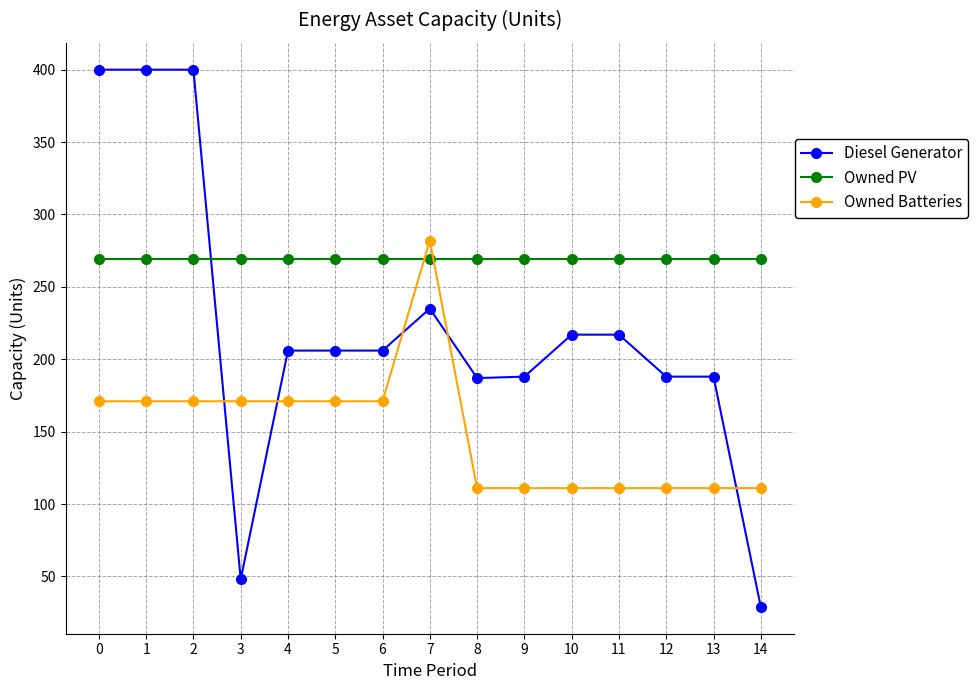

Which series has the widest spread of values?

Diesel Generator